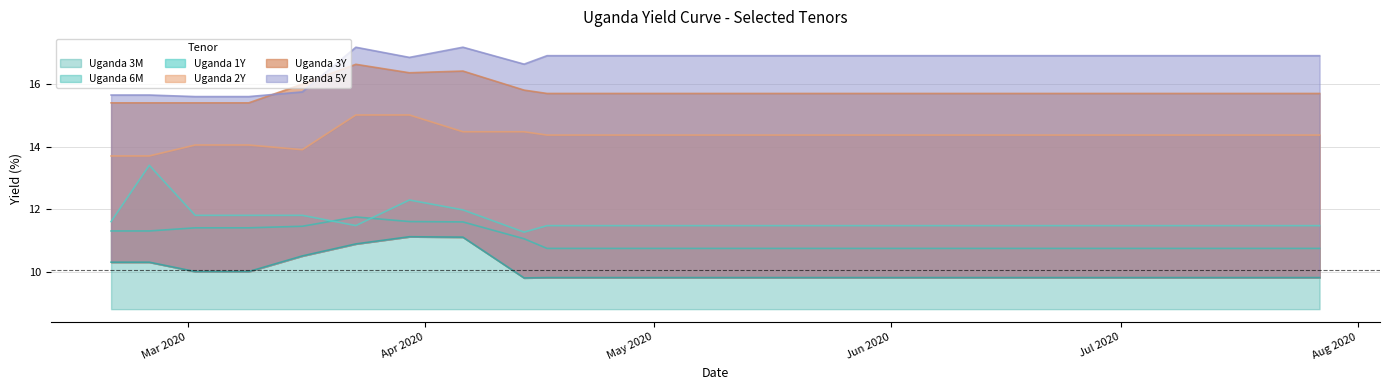

The value of Uganda 6M at 2020-06-29 is 4.9. True or false?

False